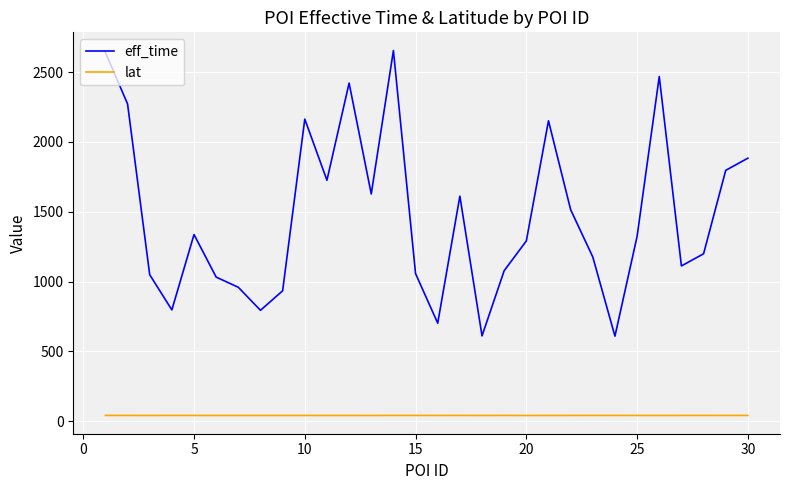

What is the minimum value for eff_time?

609.0